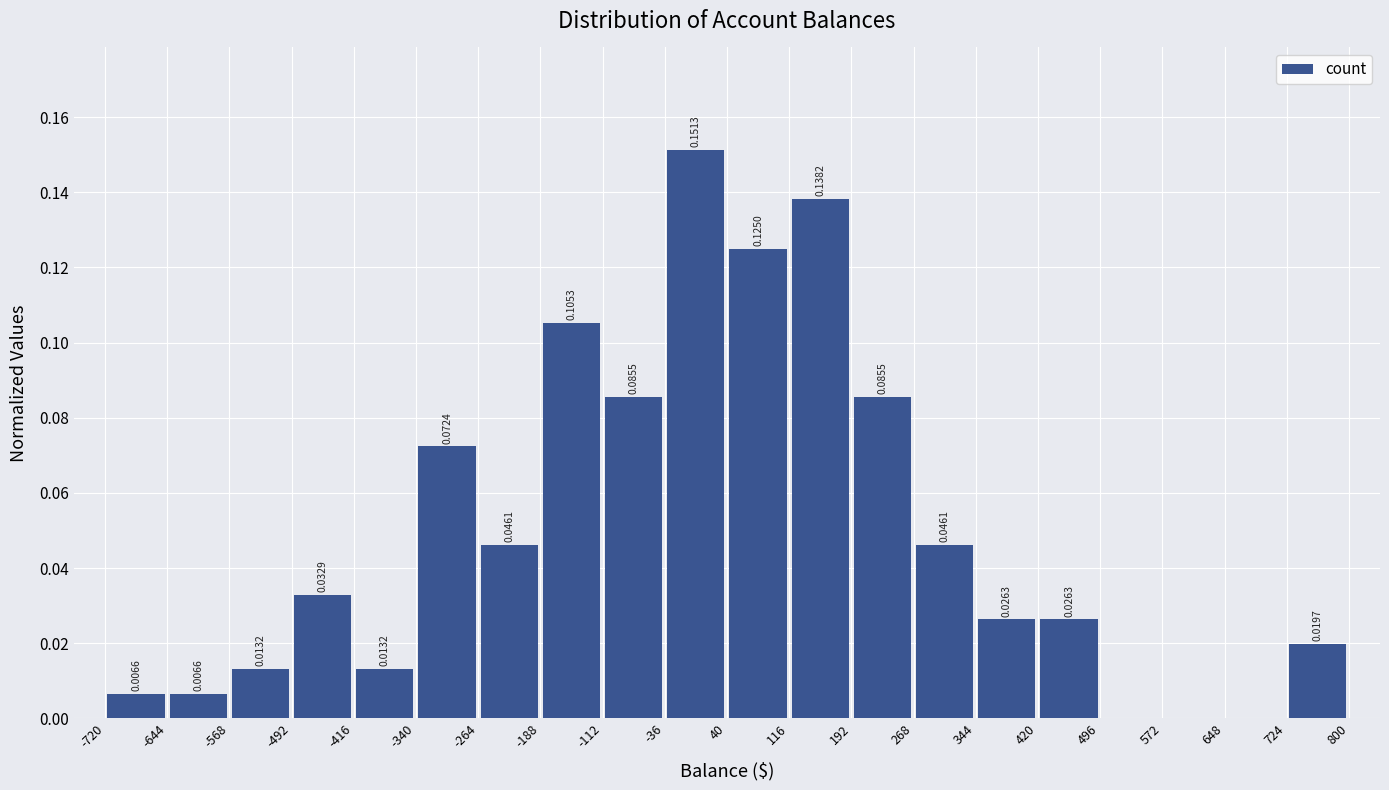

Over which range of the x-axis is the bar tallest?

-36 to 40